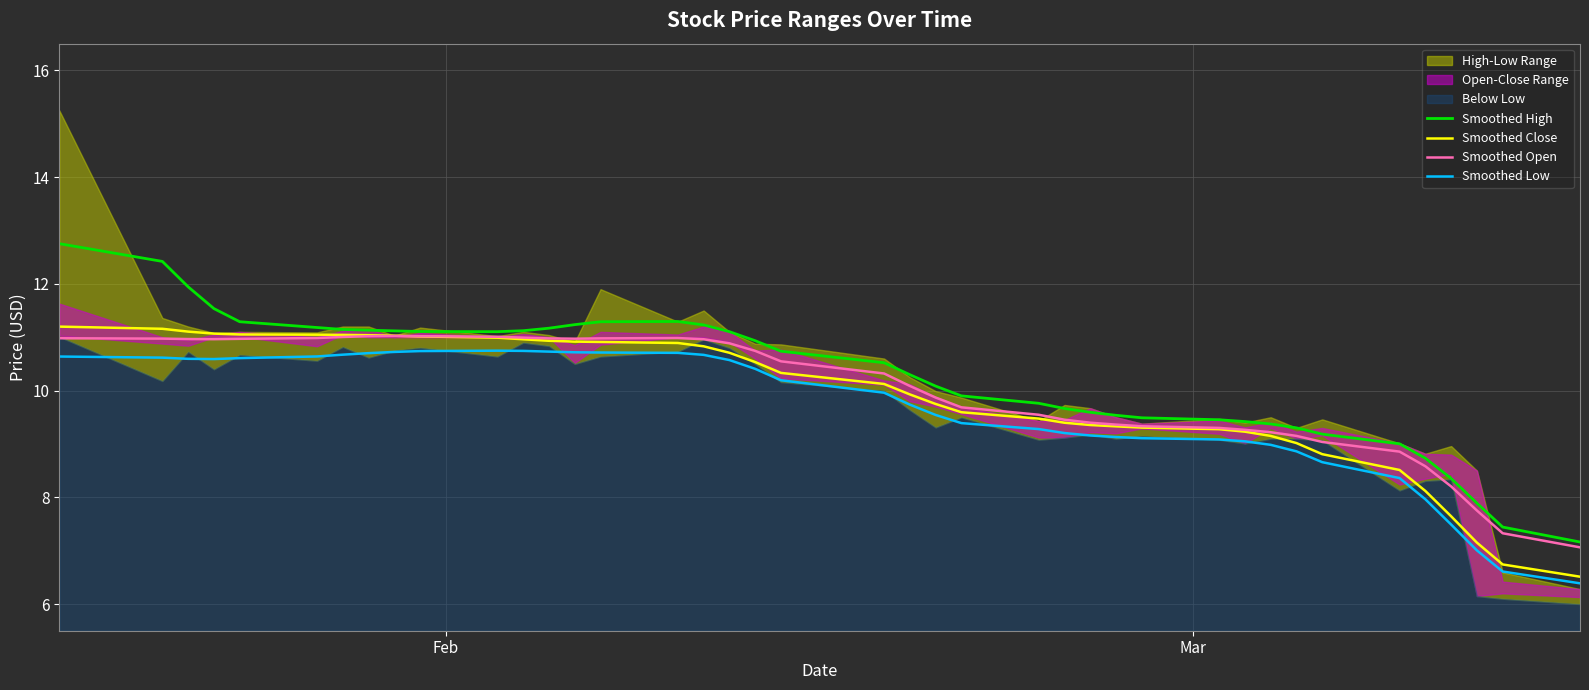

Rank the series by their average value, from lowest to highest.

Smoothed Low, Smoothed Close, Smoothed Open, Smoothed High